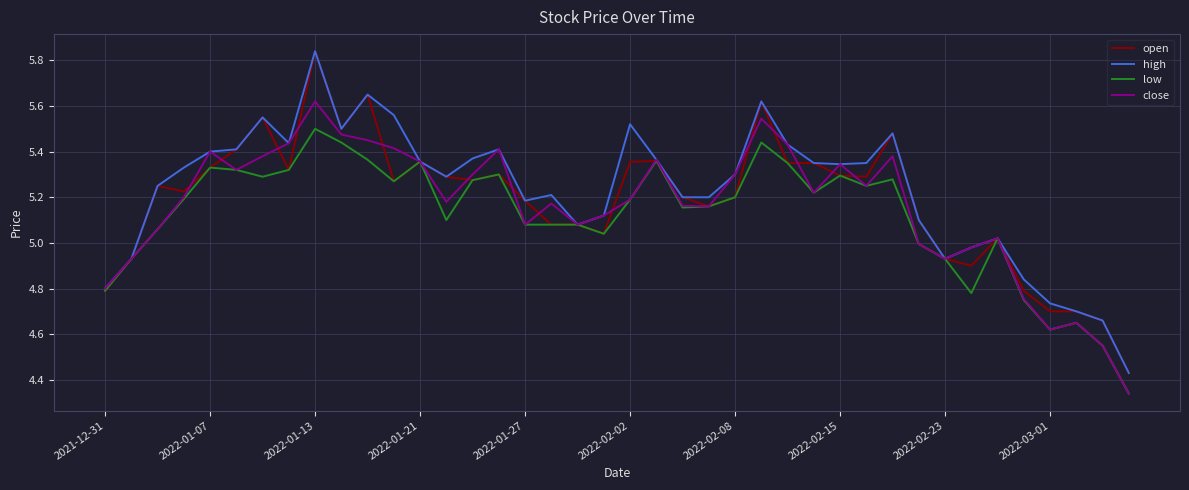

How many interior local peaks does the low series have?

10